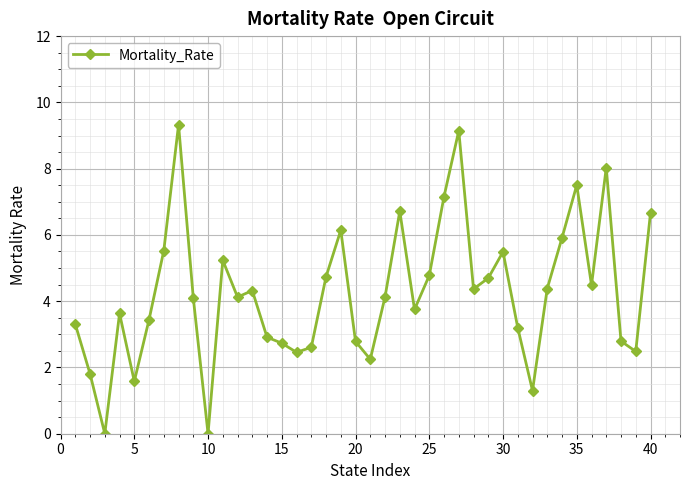

What is the value of the 5th point from the left?

1.6